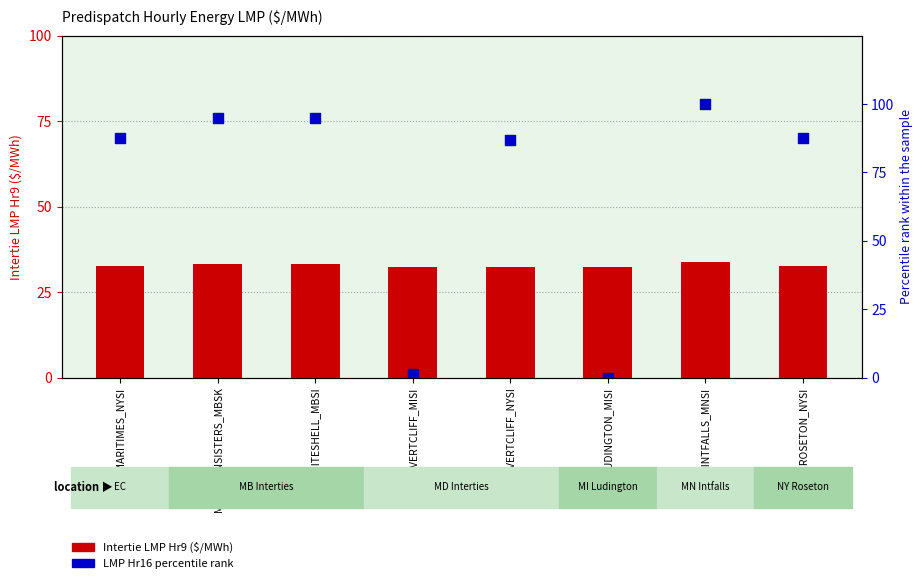

Is the value of Intertie LMP Hr9 ($/MWh) at EC.MARITIMES_NYSI greater than the value of LMP Hr16 percentile rank at MI.LUDINGTON_MISI?

Yes